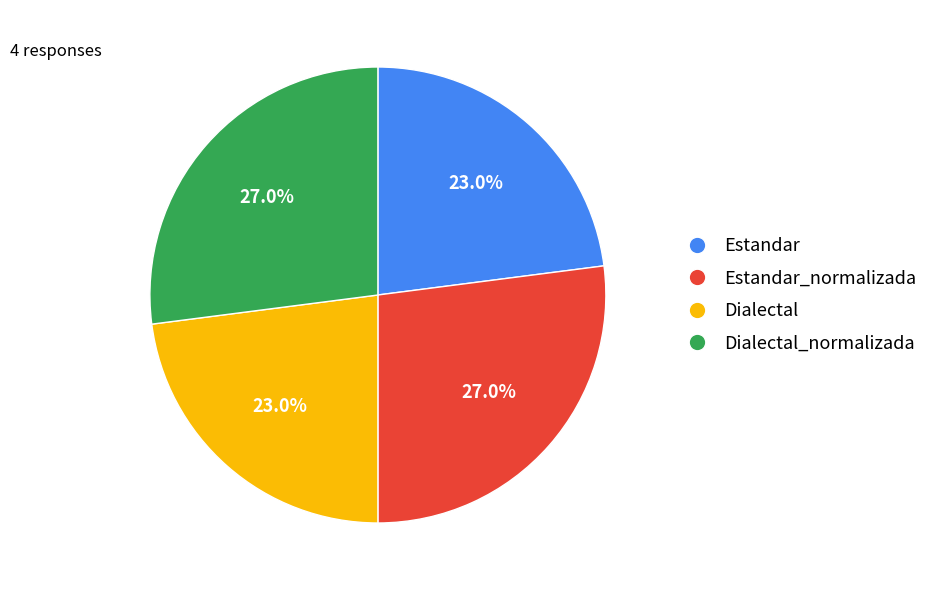

Is there any slice that represents more than half of the pie?

No